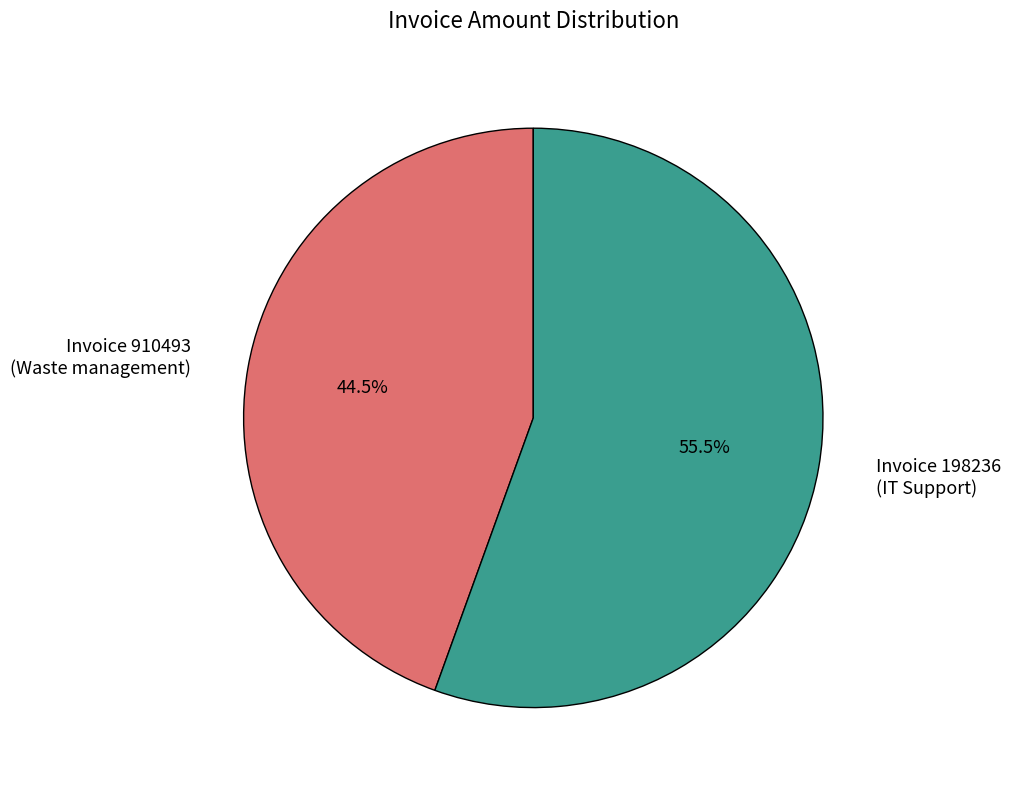

Is there any slice that represents more than half of the pie?

Yes